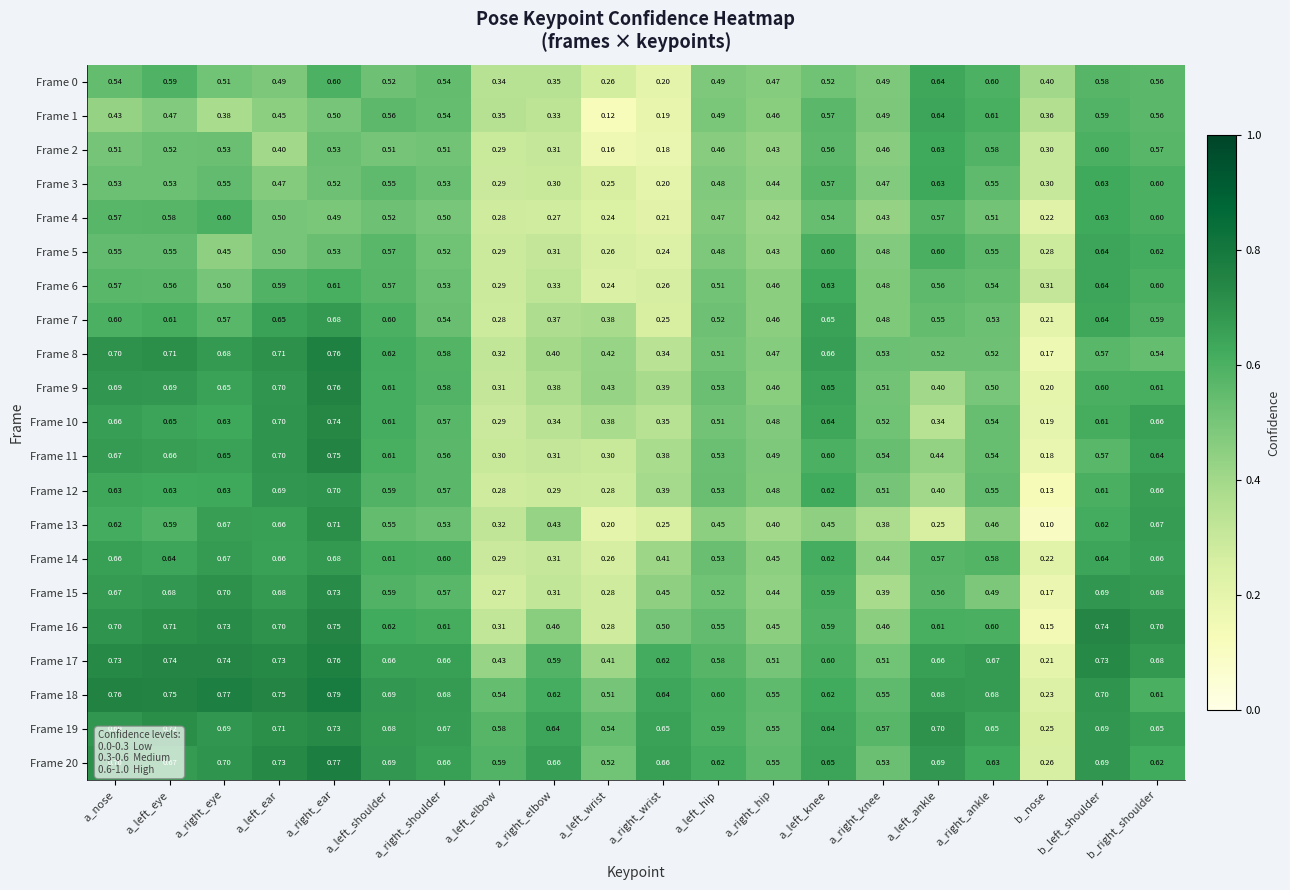

At which label does Frame 2 reach its peak?

a_left_ankle